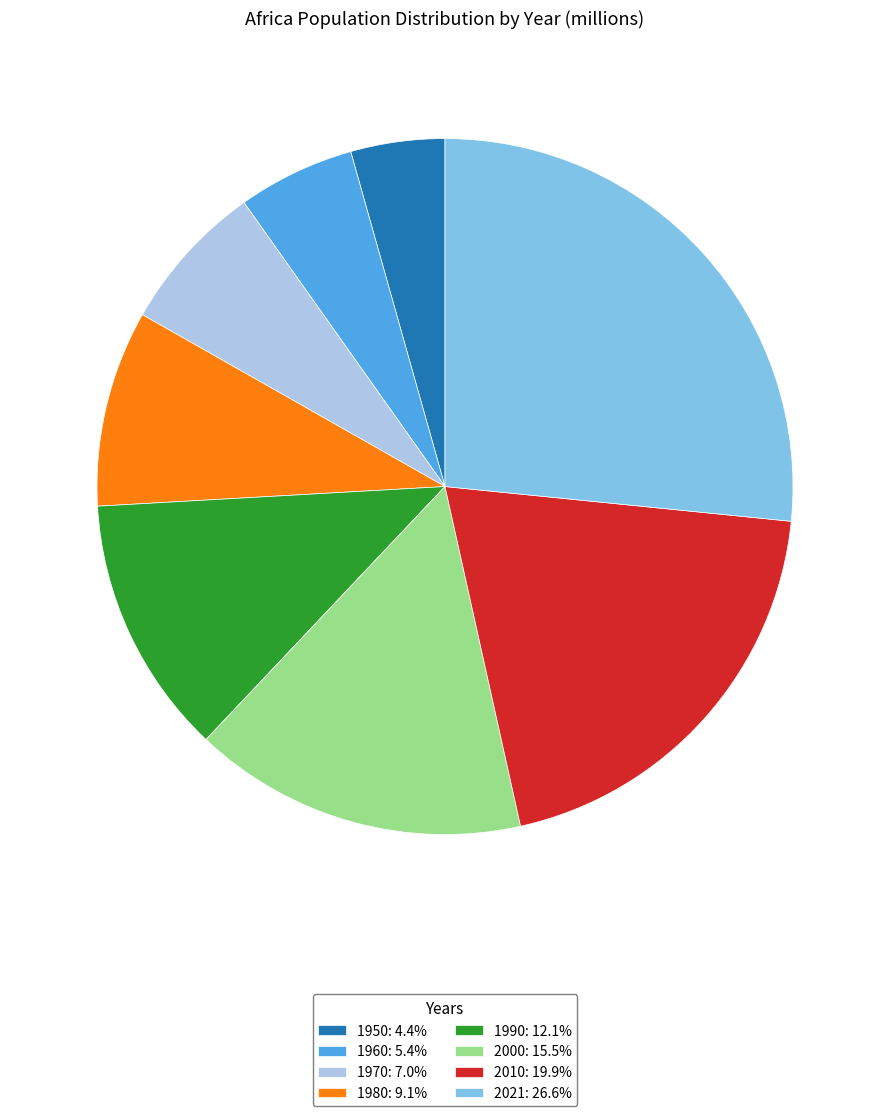

What is the ratio of the value at 1990: 12.1% to the value at 1970: 7.0%?

1.7